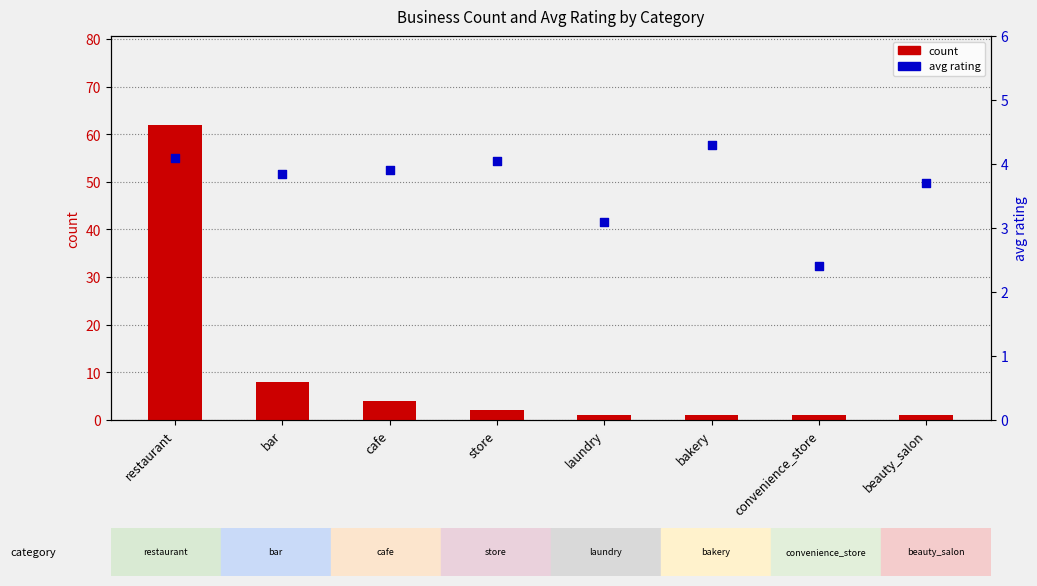

Is the value of avg rating at laundry greater than the value of count at bar?

No